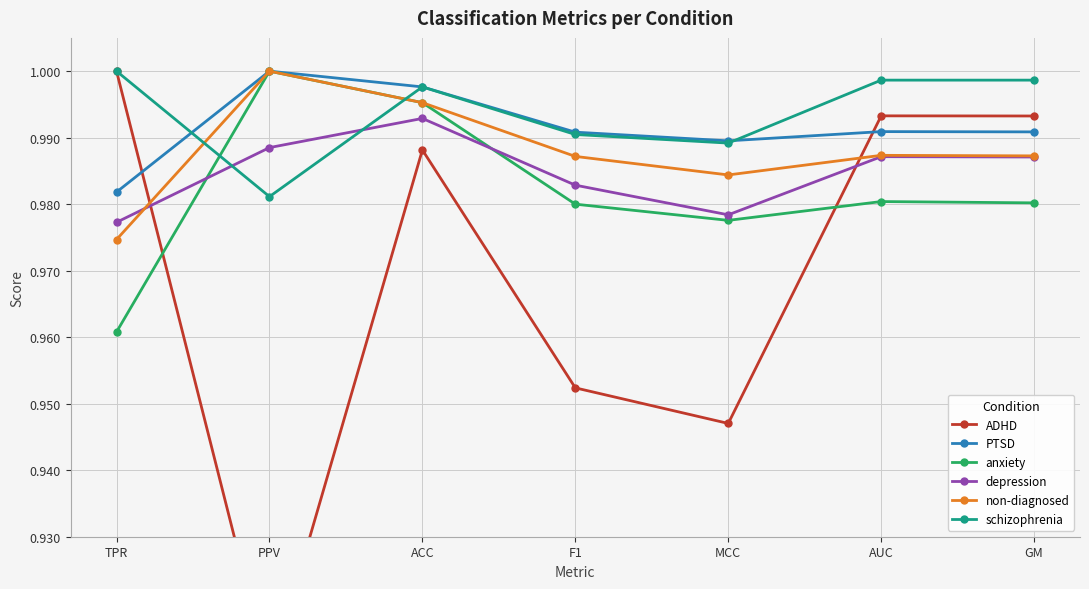

Which series changed the most between ACC and GM?

anxiety